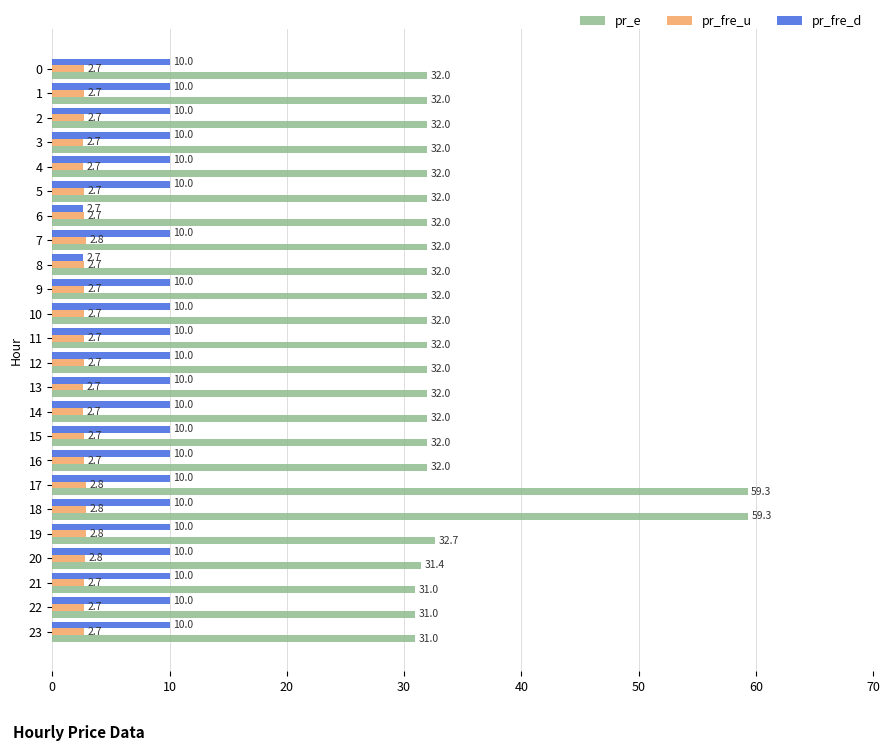

What are all the series names shown in the legend?

pr_e, pr_fre_u, pr_fre_d